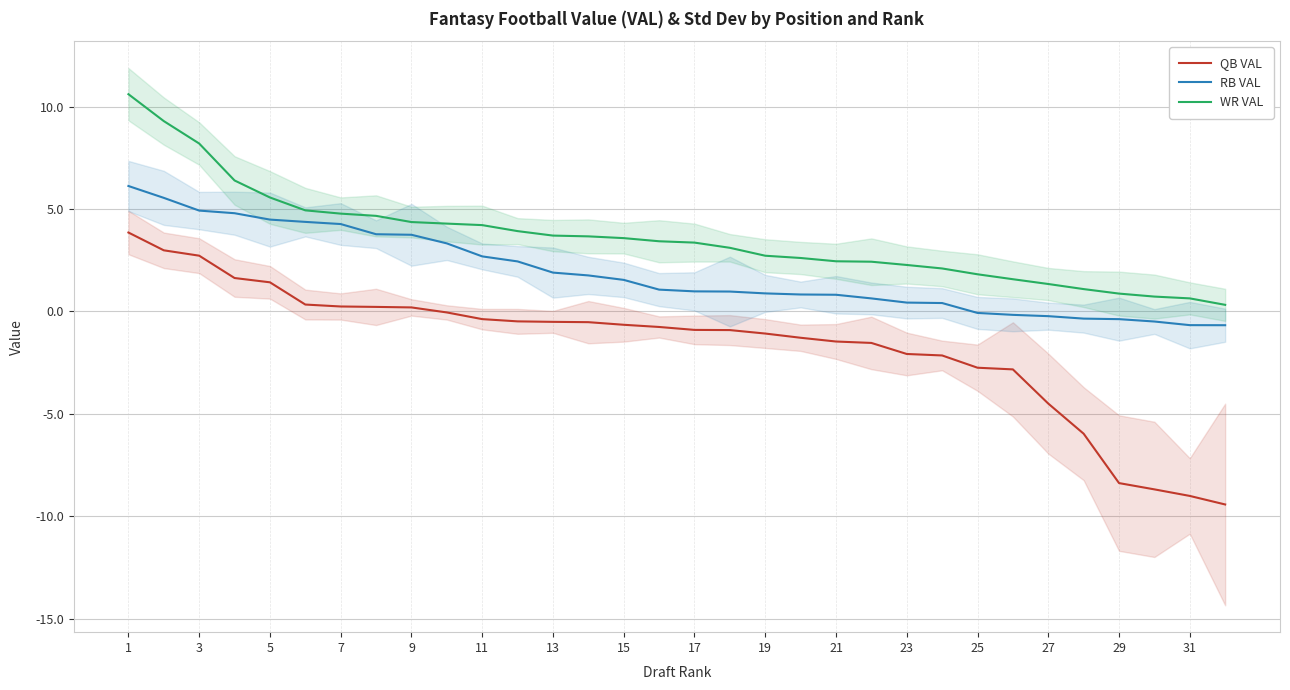

List the series in order of their overall mean, lowest first.

QB VAL, RB VAL, WR VAL